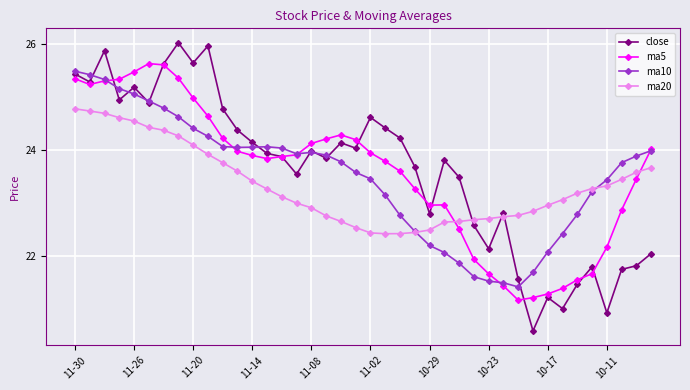

Does the chart have visible grid lines?

Yes